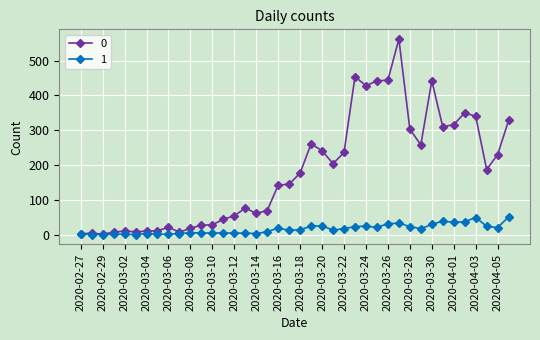

At how many categories does at least one series exceed 168?

20